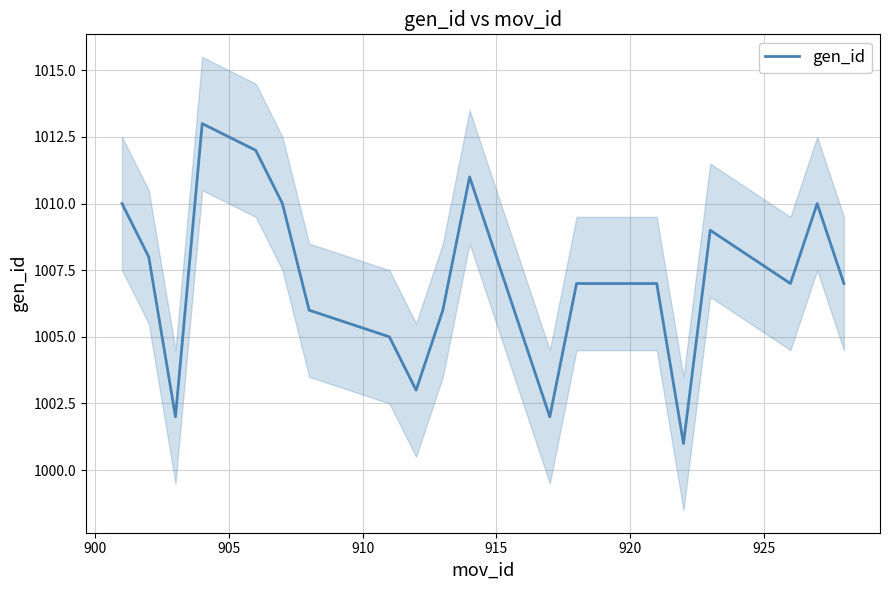

What is the maximum value for gen_id?

1013